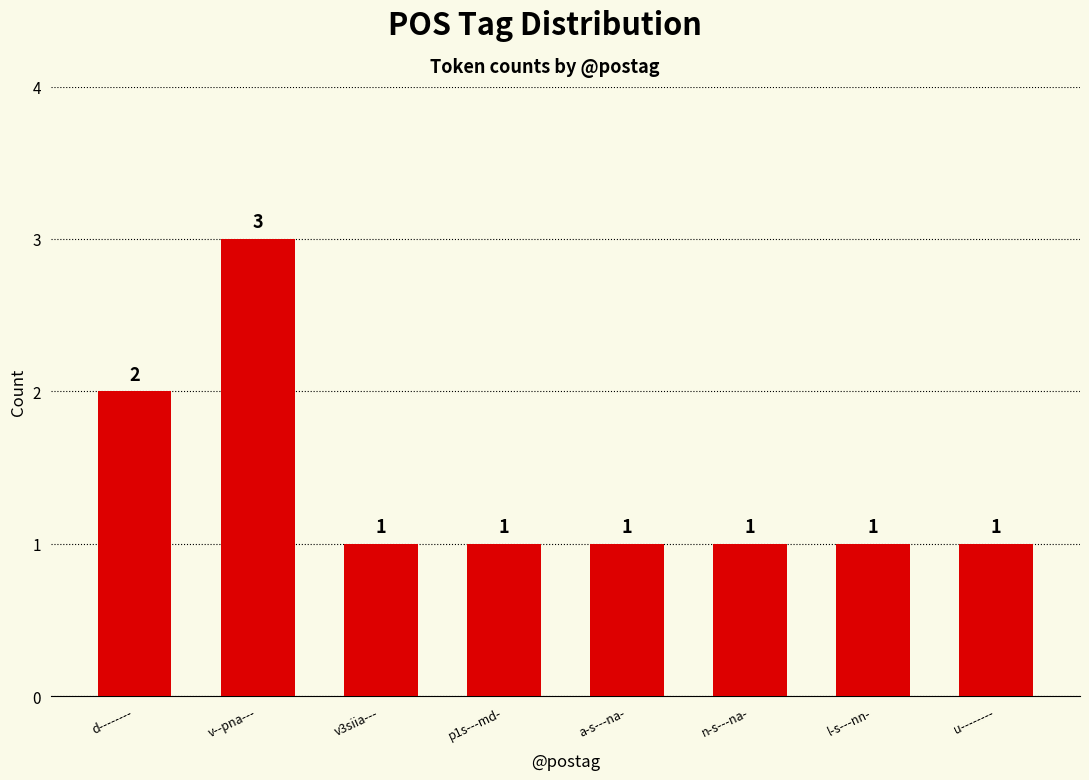

Reading left to right, transcribe all the data shown in this chart.

2	3	1	1	1	1	1	1